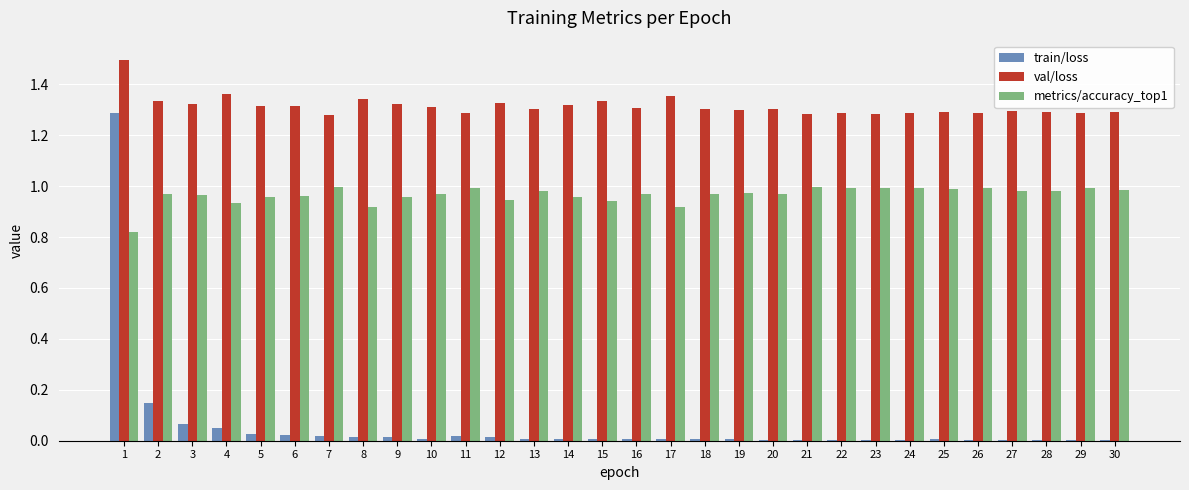

Which series has the largest total across all categories?

val/loss